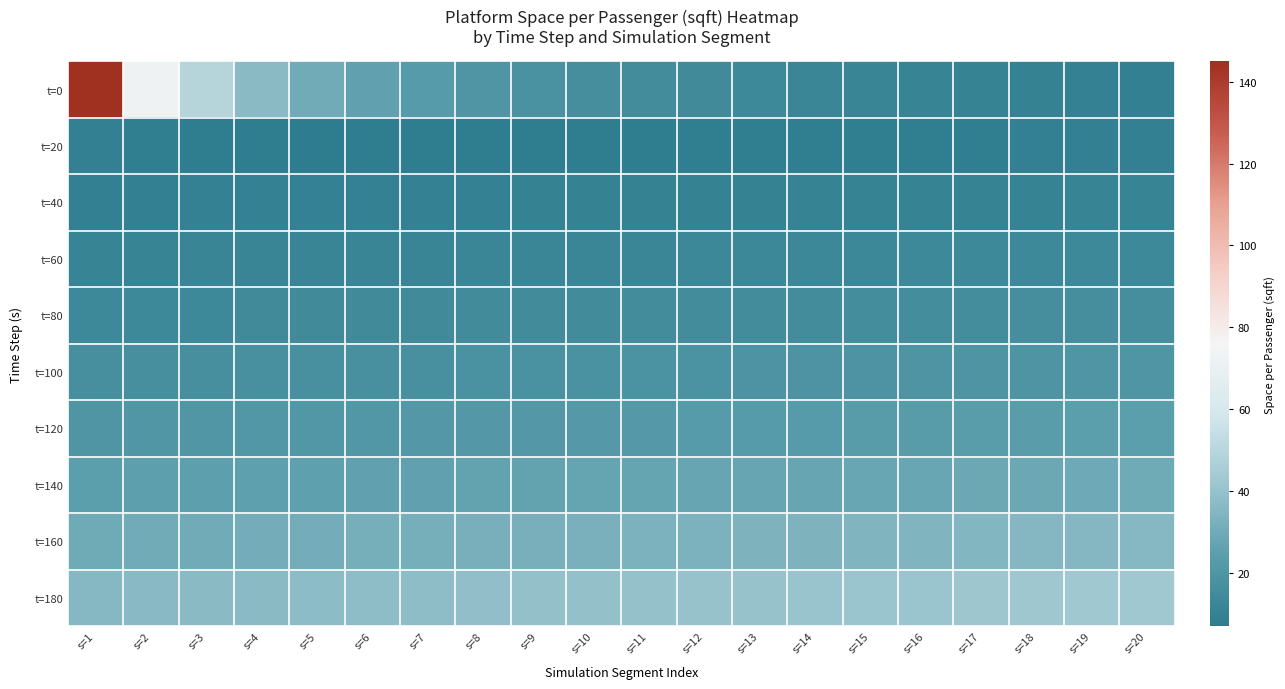

At which category is the sum across all series the highest?

s=1